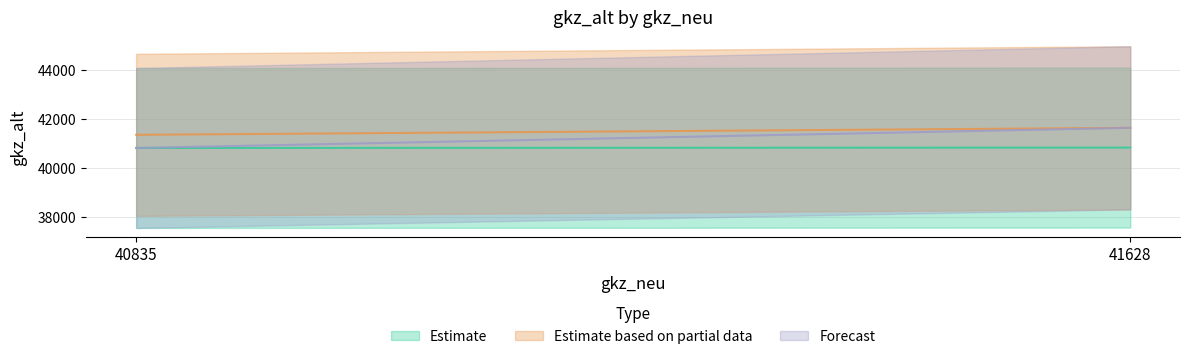

What is the average value of the Estimate series?

40811